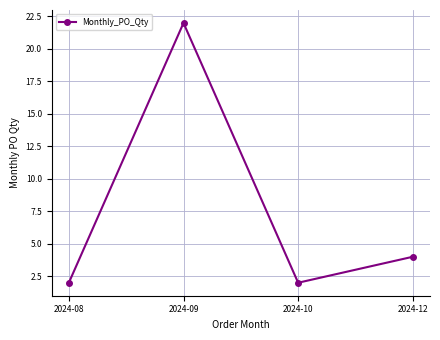

True or false: the data shows 11 at 2024-09.

False